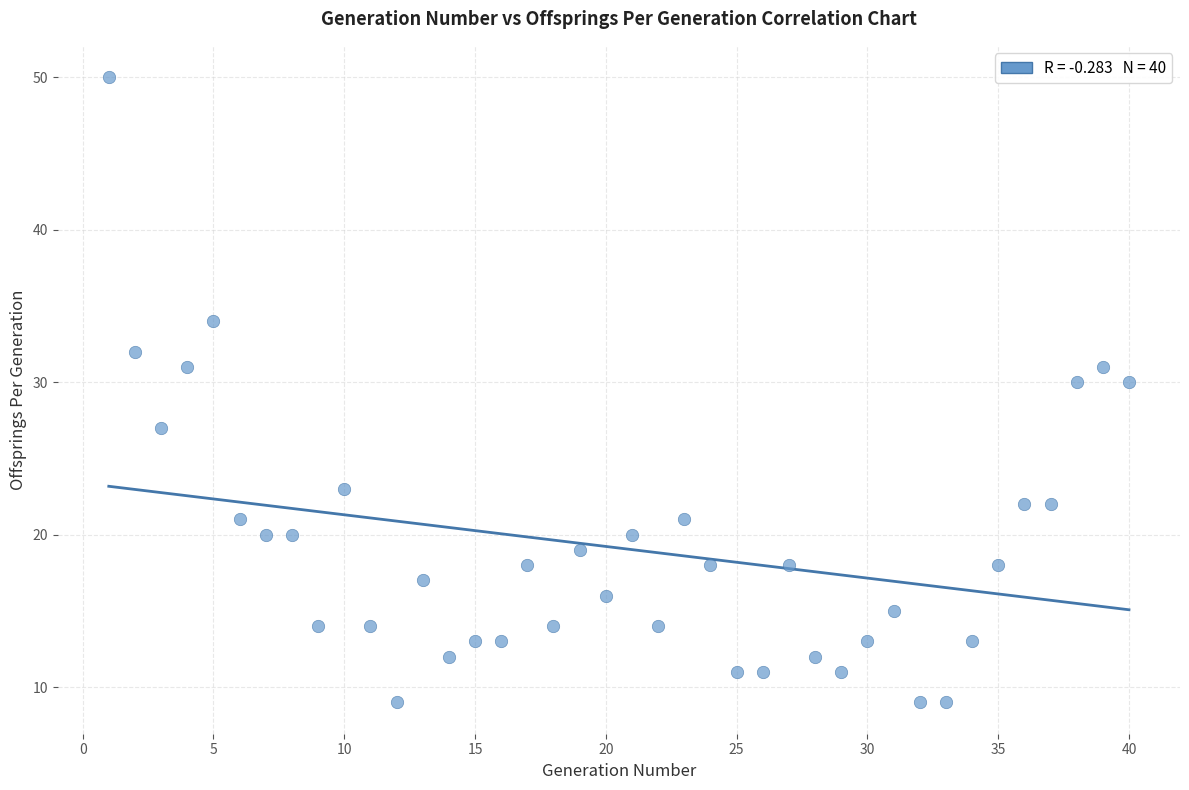

What is the range of X values (max minus min)?

39